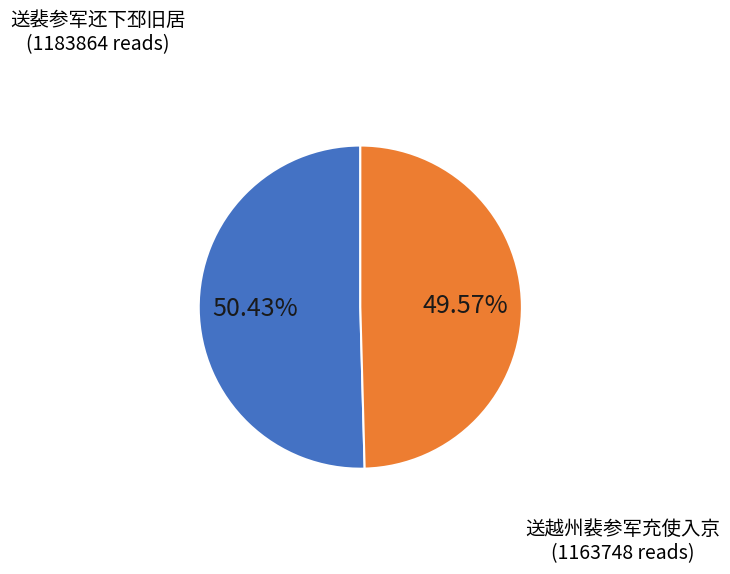

To the nearest percent, what is the difference between the largest and smallest slice percentages?

1%